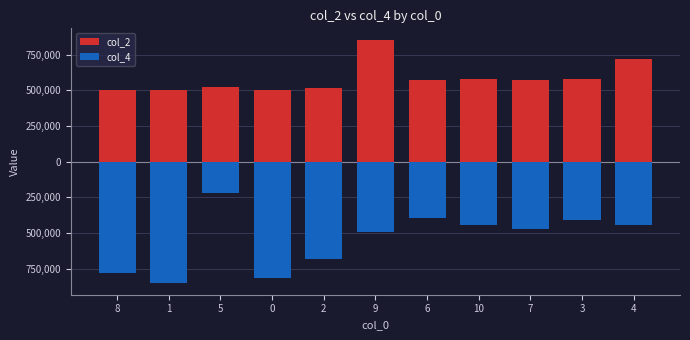

Reading right to left, extract all data points from this chart.

col_2: 4=715667.0	3=578292.0	7=568125.0	10=578042.0	6=573375.0	9=848750.0	2=512209.0	0=504375.0	5=520875.0	1=503958.0	8=502250.0
col_4: 4=-443720.1	3=-408690.5	7=-473617.9	10=-442248.9	6=-396272.5	9=-491868.3	2=-680888.1	0=-815892.2	5=-223313.8	1=-848750.0	8=-780862.6